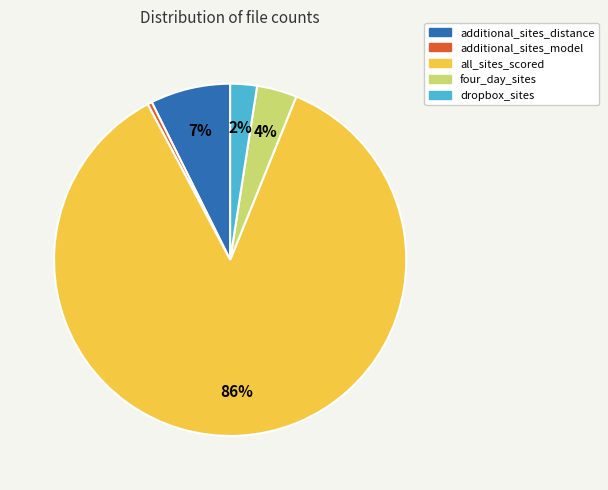

Do dropbox_sites and four_day_sites together represent more than half of the pie?

No